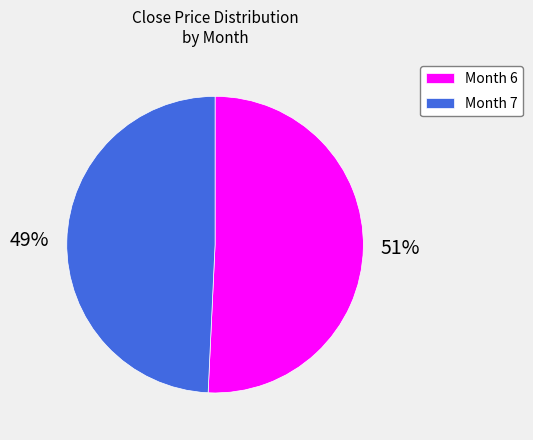

Approximately how many times larger is the value at Month 7 compared to Month 6?

1.0